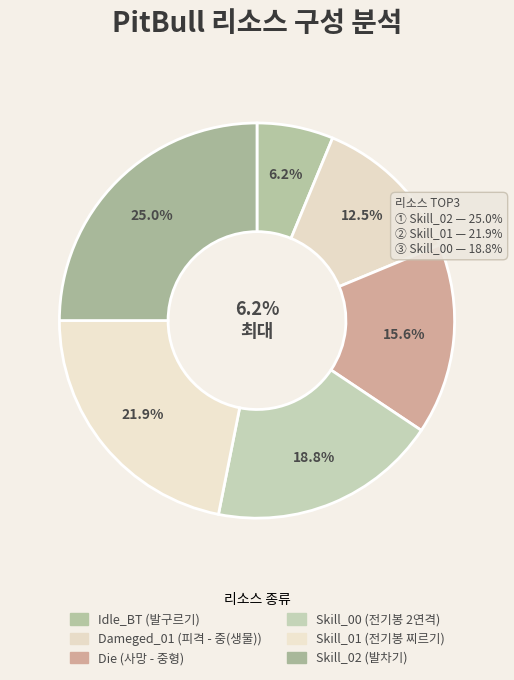

What is the ratio of the value at Die to the value at Skill_01?

0.7